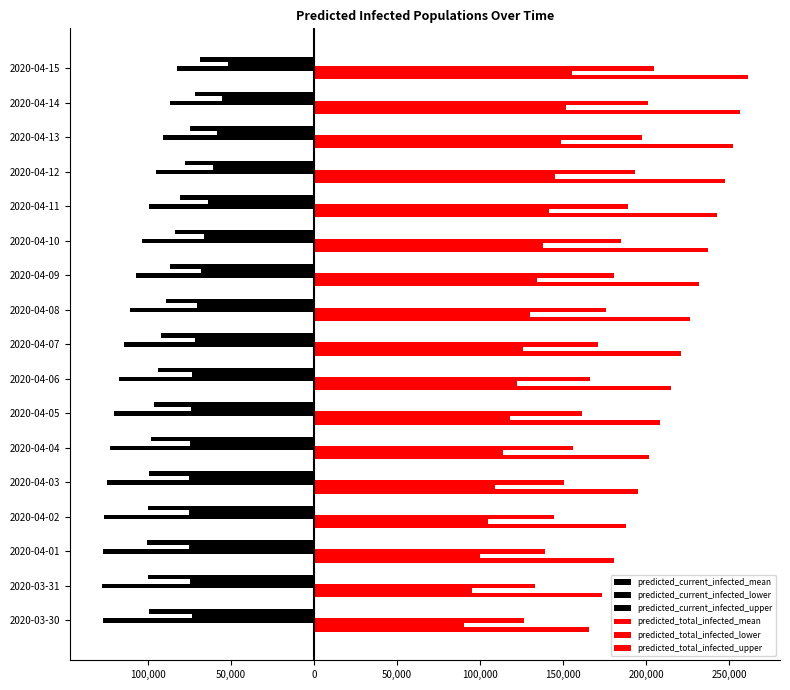

What is the value of the predicted_current_infected_lower bar at the 6th from the left?

-74505